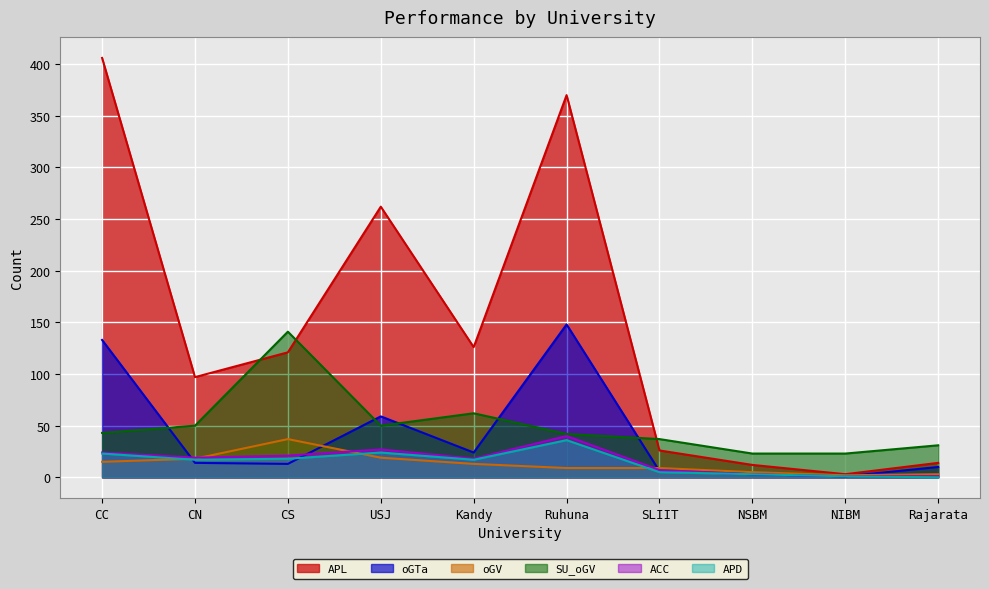

What is the difference between the highest and lowest values at Kandy?

113